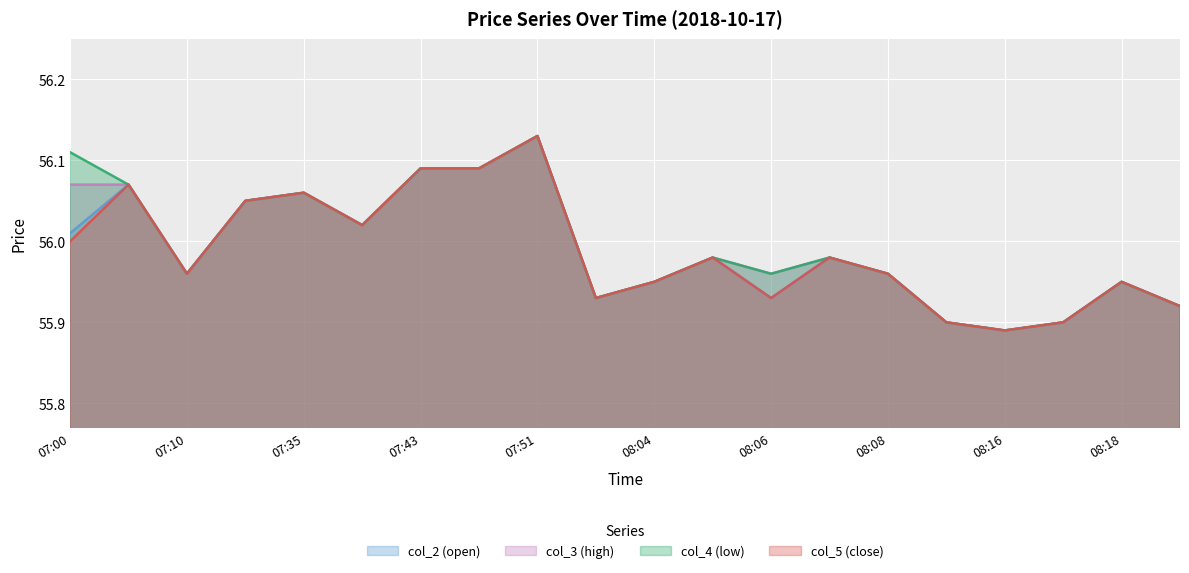

Rank the series at 07:48 from highest to lowest value.

col_2 (open), col_3 (high), col_4 (low), col_5 (close)